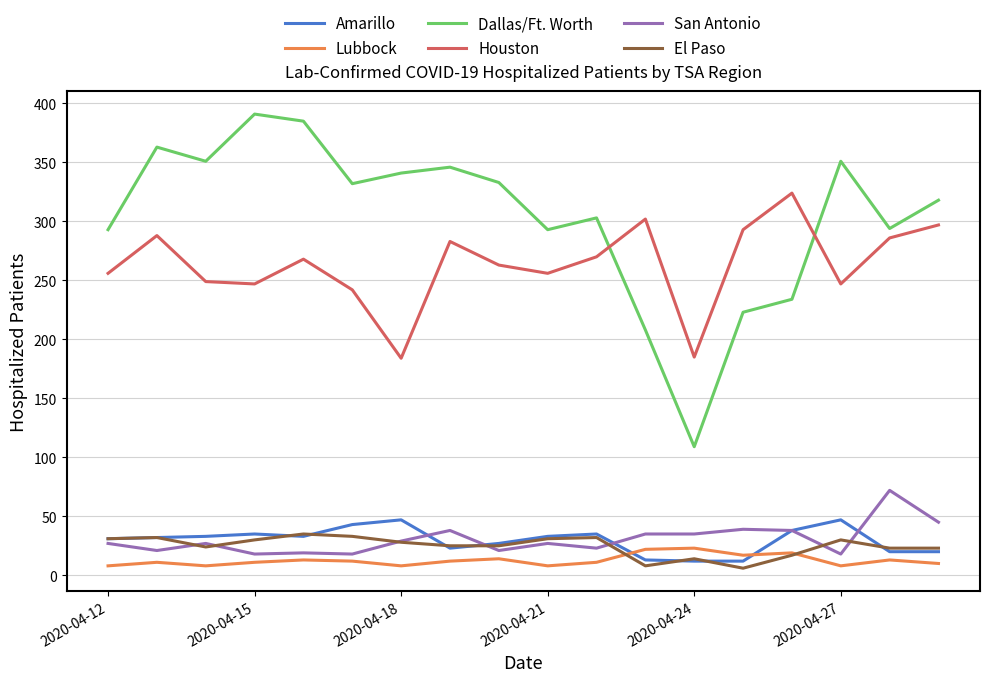

Which series has the largest total across all categories?

Dallas/Ft. Worth